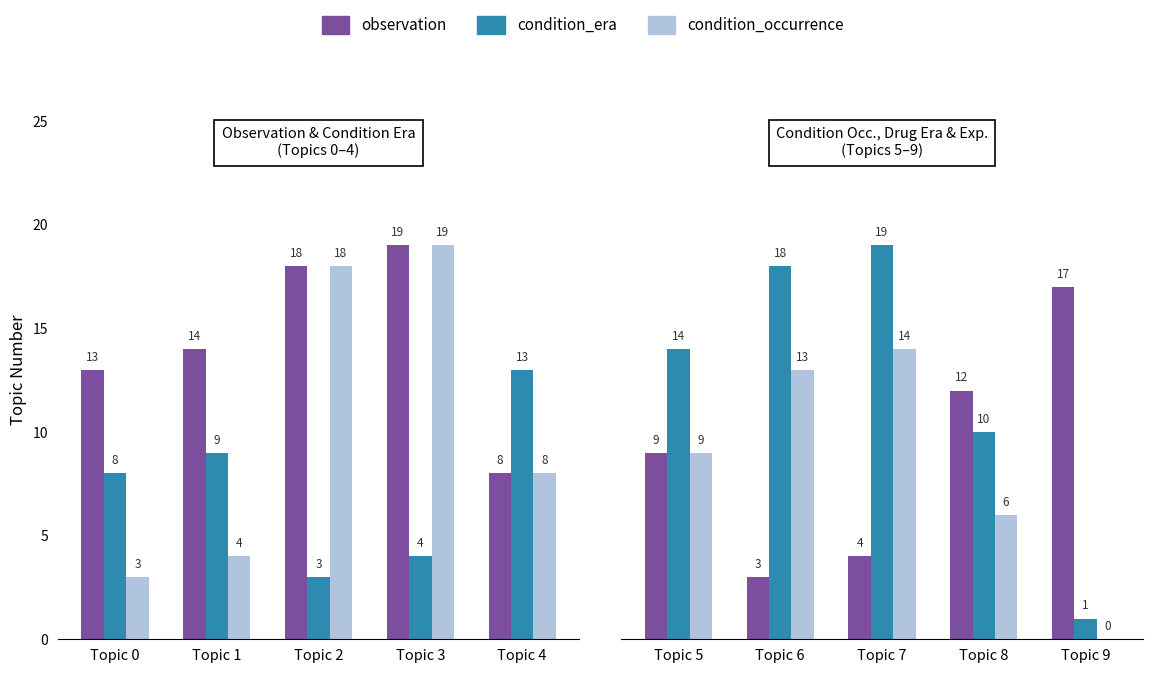

How many data points does each series have?

5